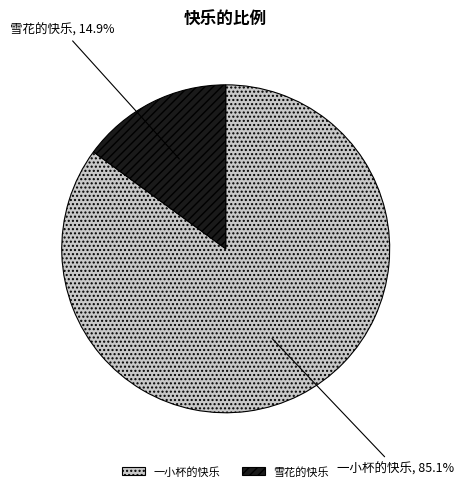

What is the largest slice in the pie chart?

一小杯的快乐